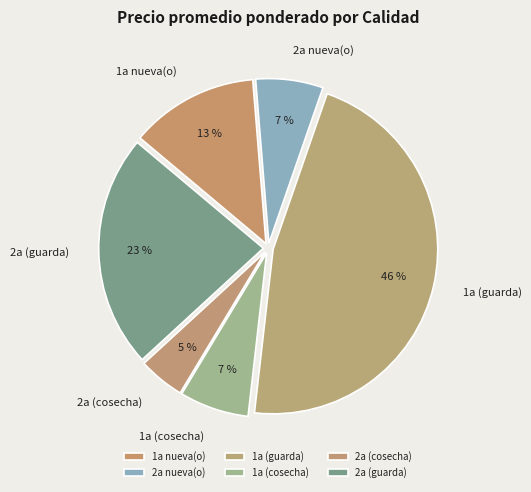

True or false: 1a nueva(o) accounts for 1% of the total.

False